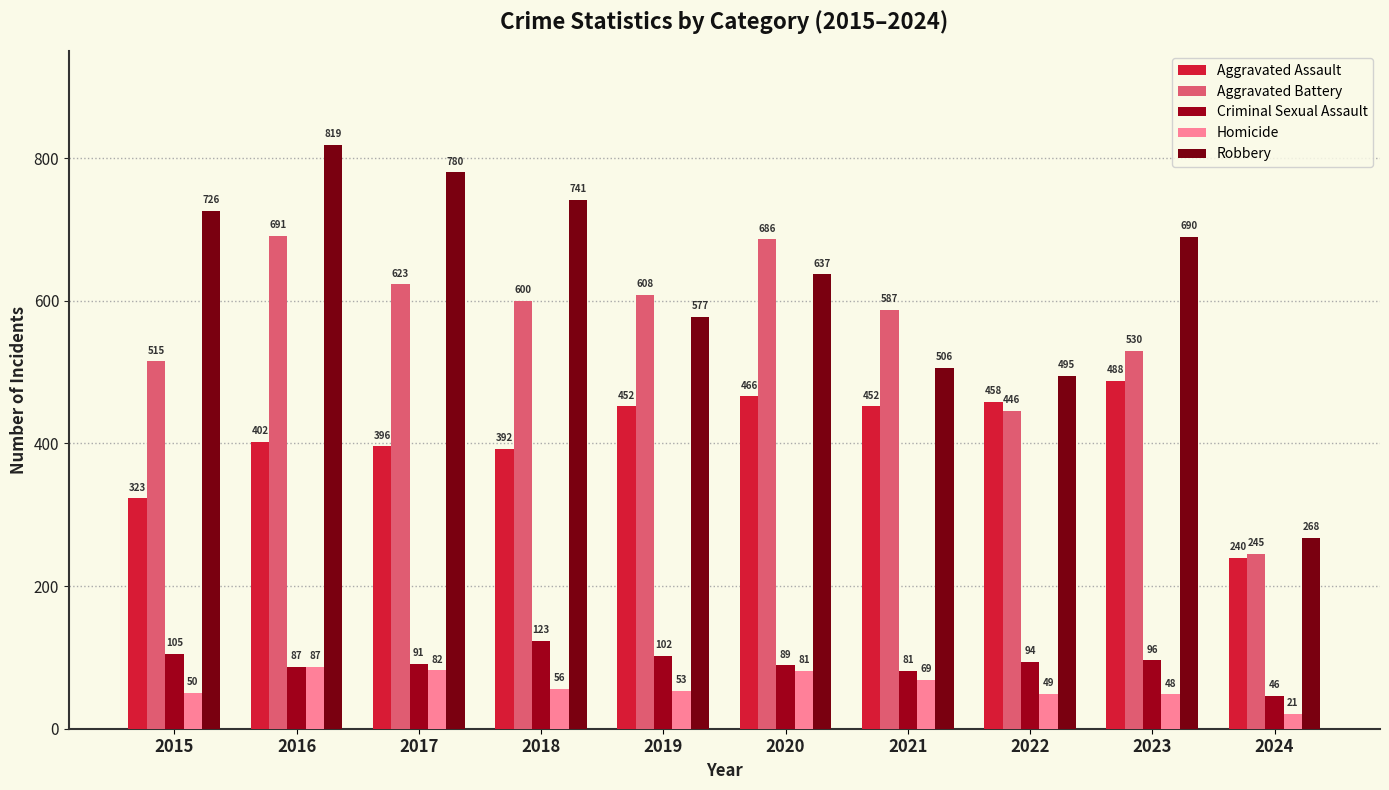

What is the difference between the Robbery values at 2022 and 2015?

231